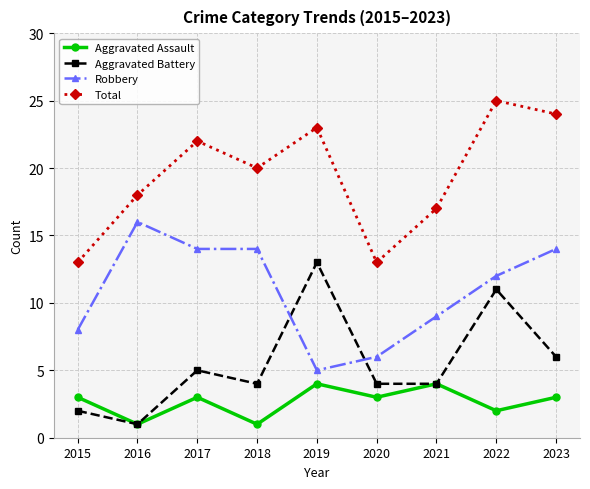

At 2020, list the series in order from largest to smallest.

Total, Robbery, Aggravated Battery, Aggravated Assault